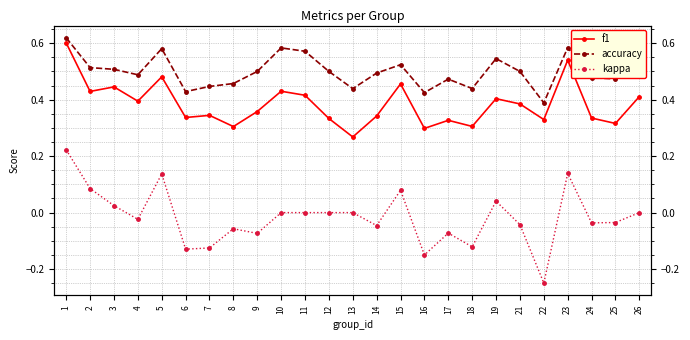

At how many categories does at least one series exceed 0?

25